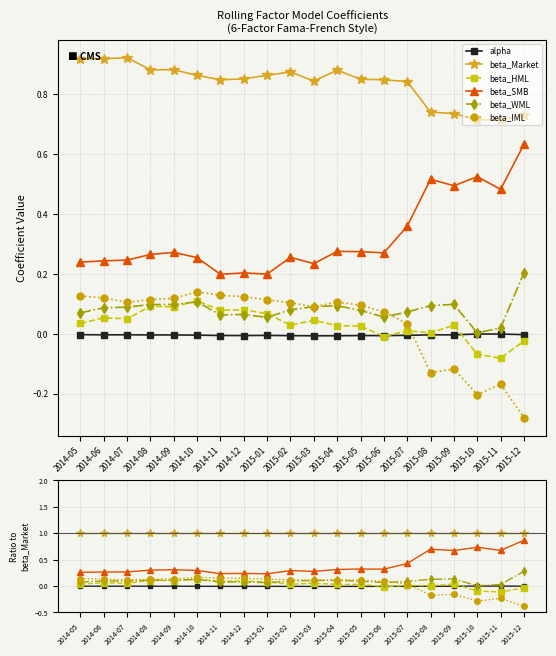

What is the label of the 2nd point from the right?

2015-11